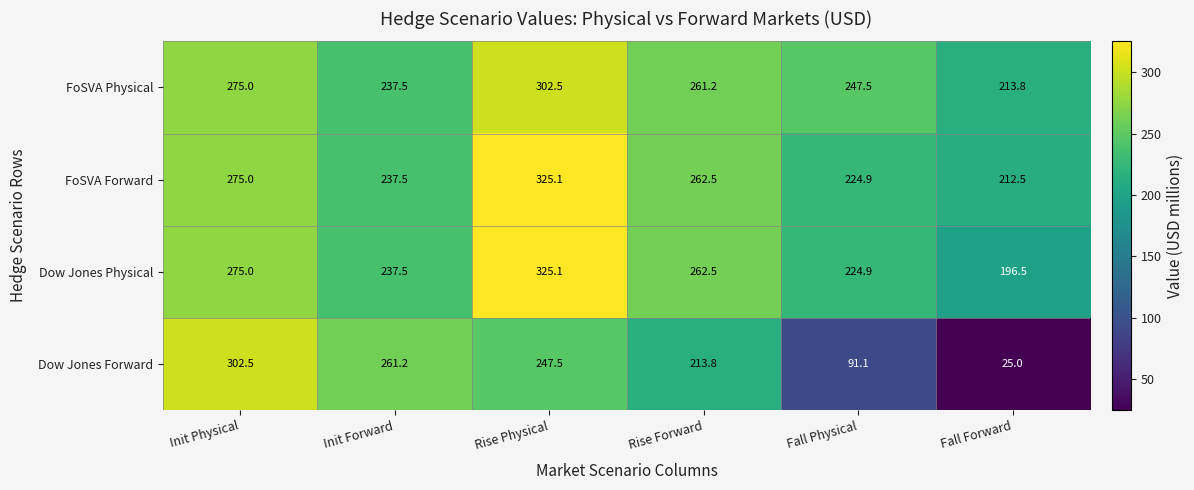

Which category has the highest value across all series?

Rise Physical